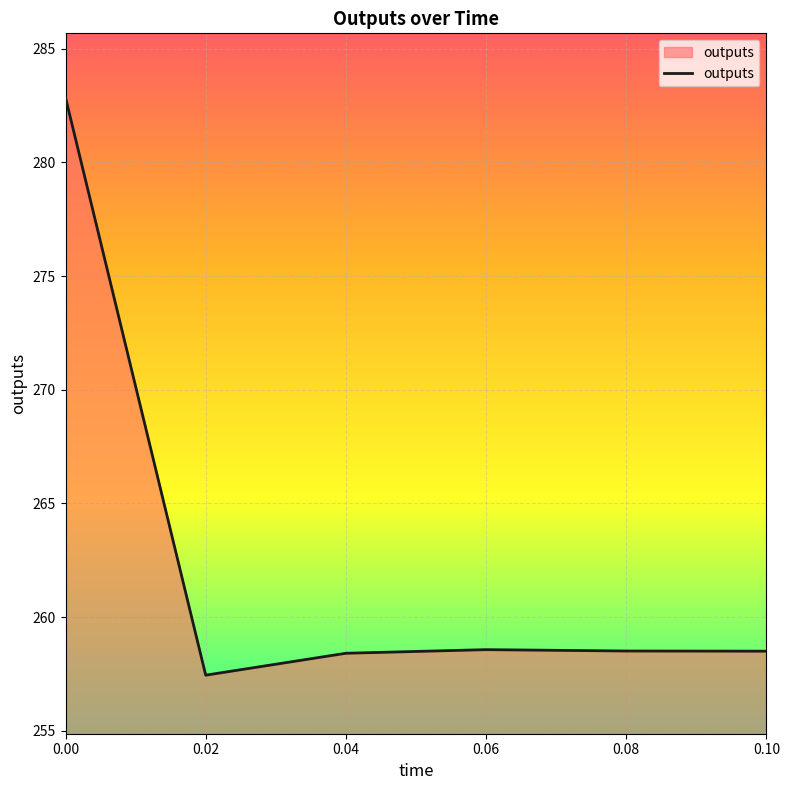

True or false: the data shows 282.8 at 0.00.

True